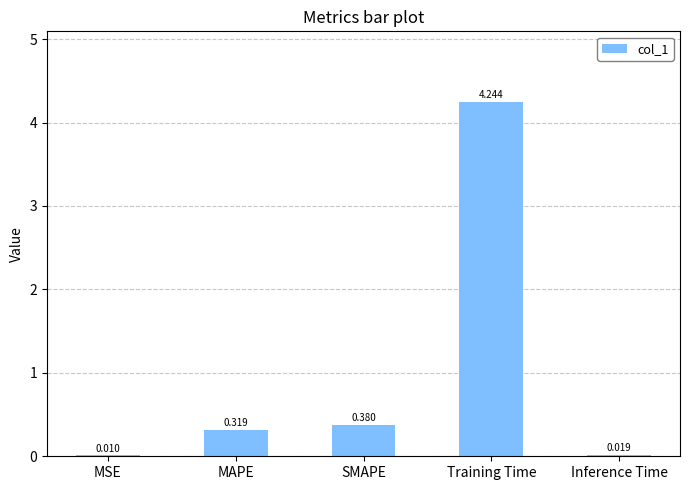

Where is the data nearest to the value 2?

SMAPE